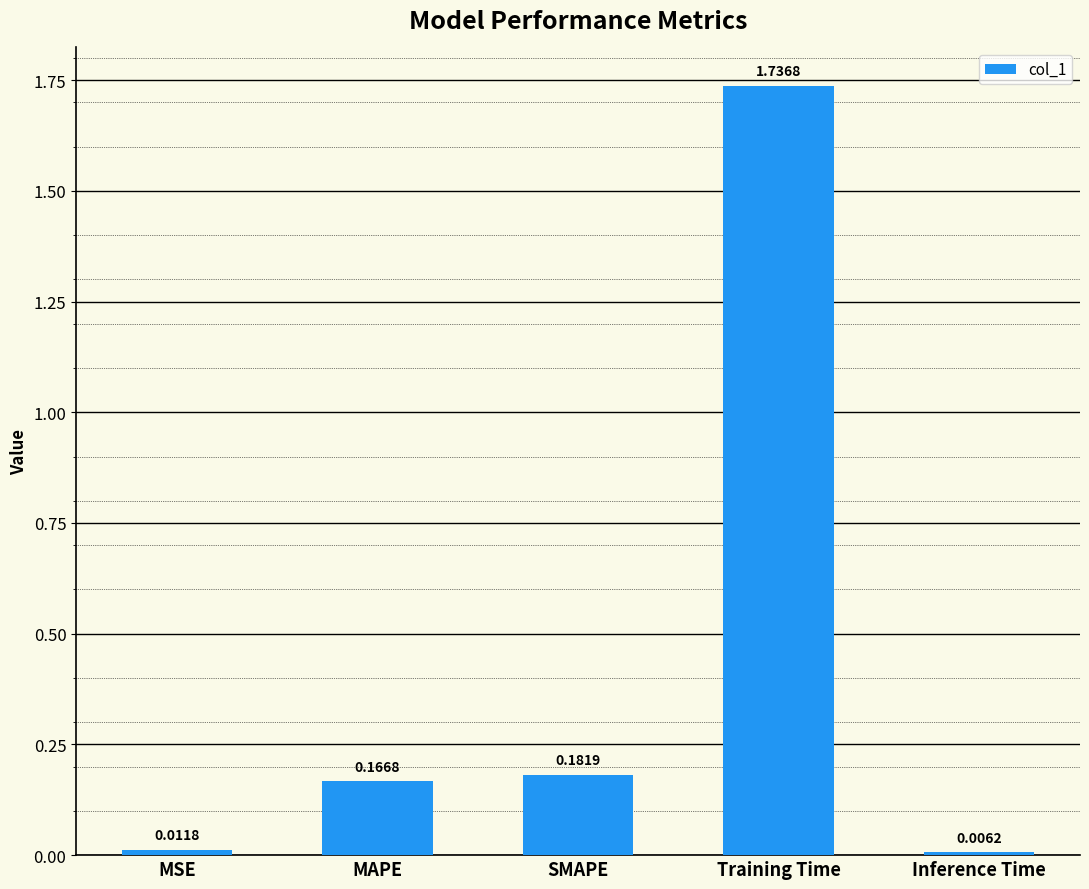

Rank the categories by value from highest to lowest.

Training Time, SMAPE, MAPE, MSE, Inference Time